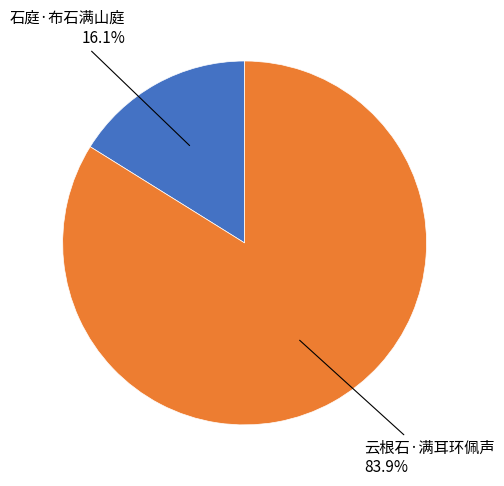

Does any single category account for the majority?

Yes